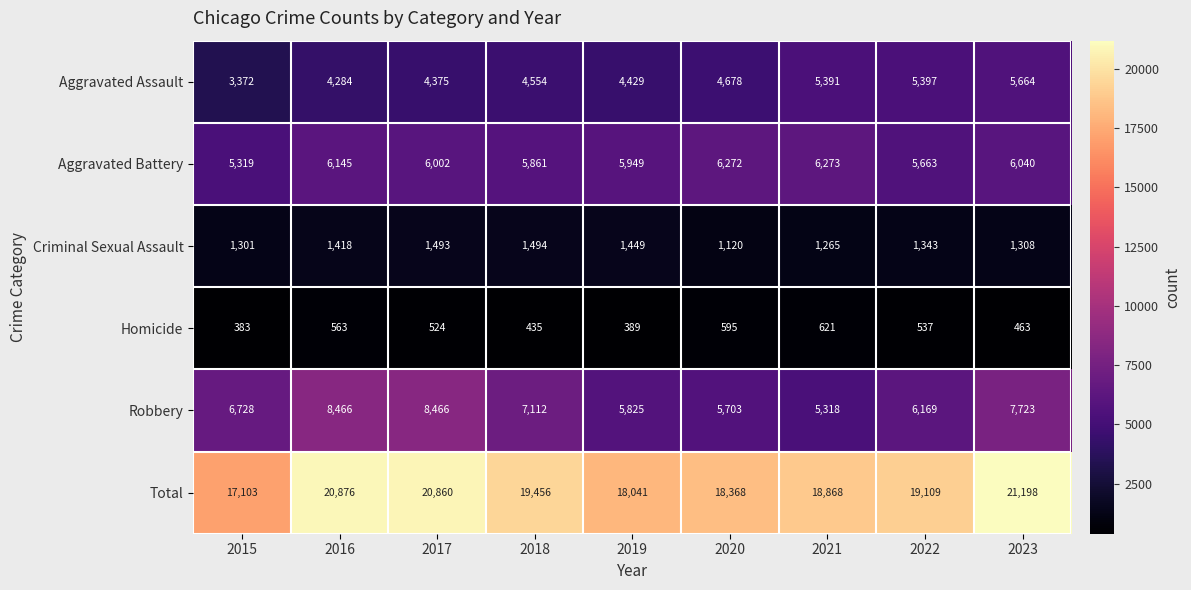

What is the total value across all series at 2023?

42396